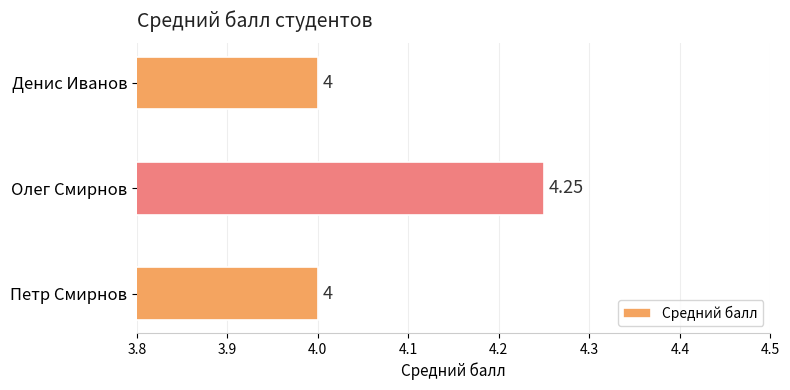

Which category has the highest value across all series?

Олег Смирнов